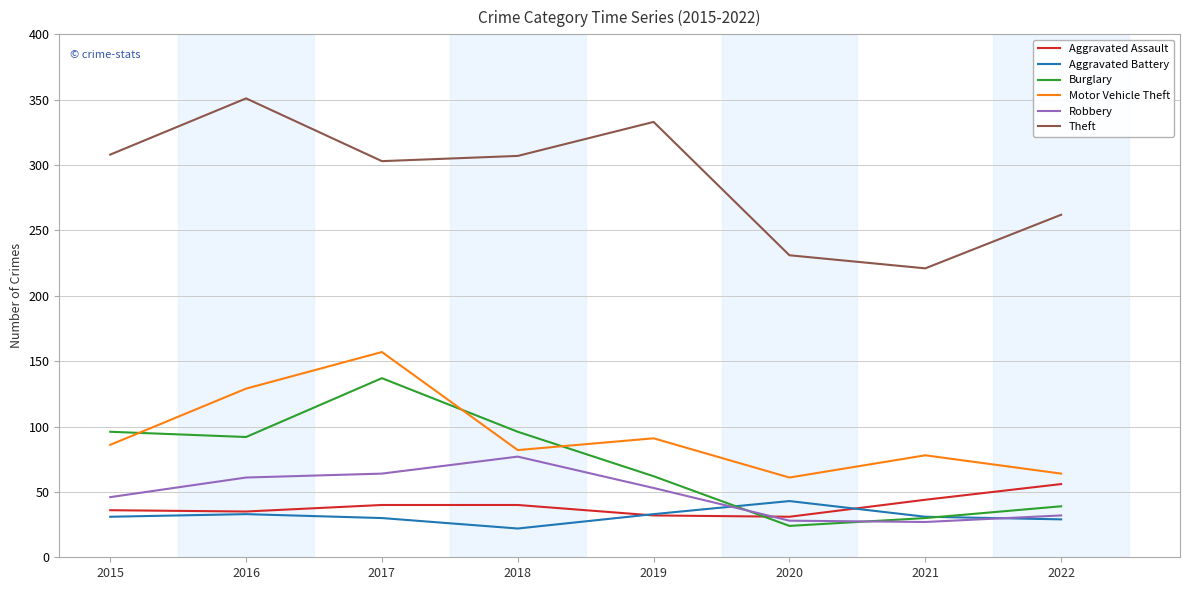

The Motor Vehicle Theft series shows 23 at 2019. True or false?

False